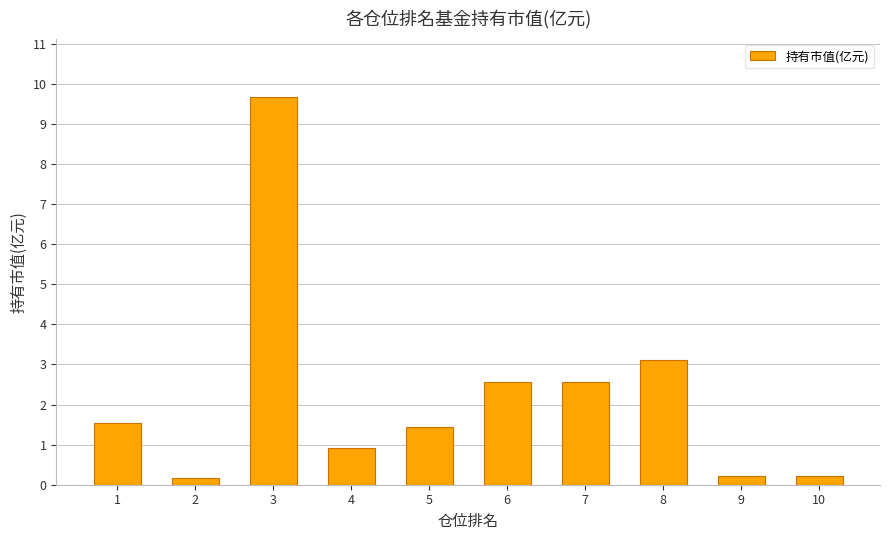

Are the bars grouped side by side (vs. stacked)?

No